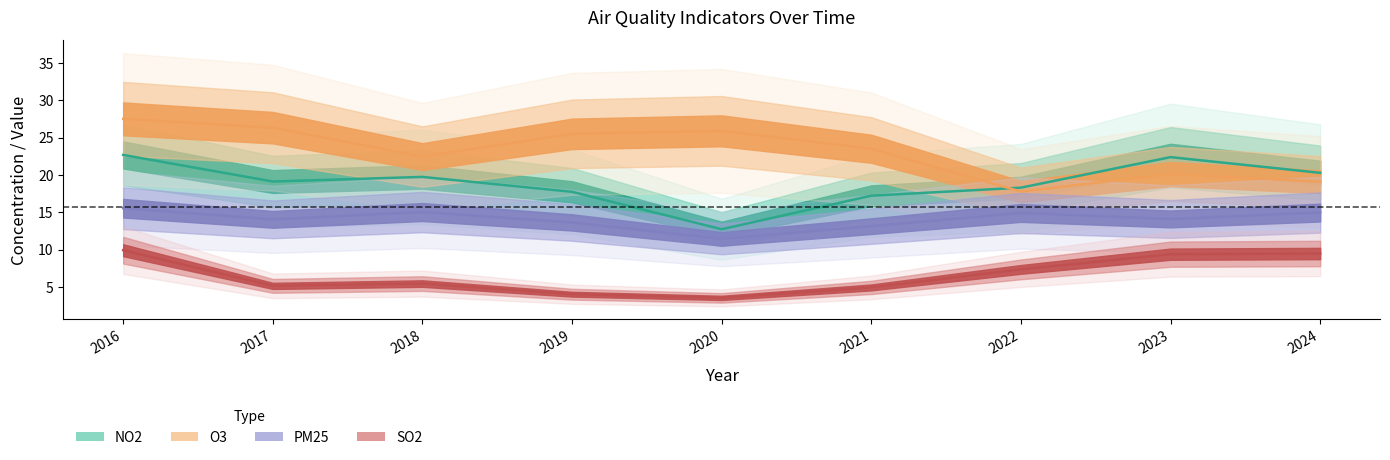

What is the value of the NO2 point at the 3rd from the left?

19.8